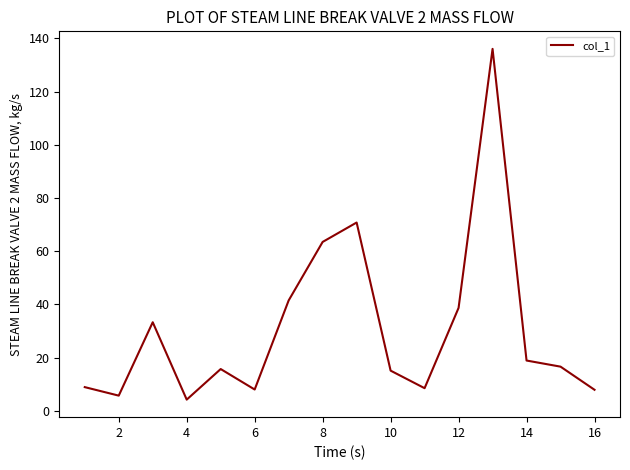

What is the minimum value shown in the chart?

4.2